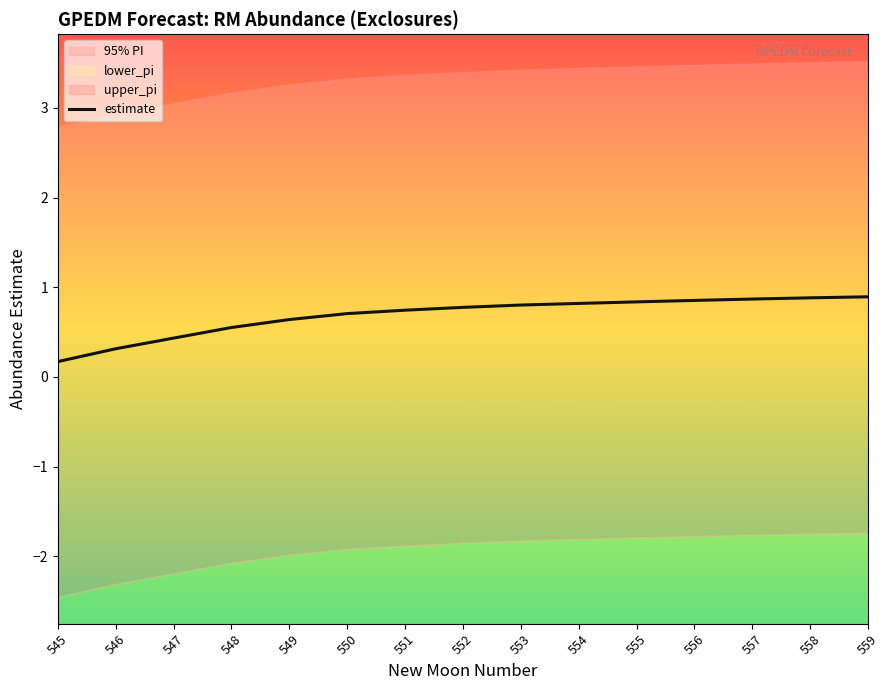

What is the difference between the second highest and minimum values?

0.7